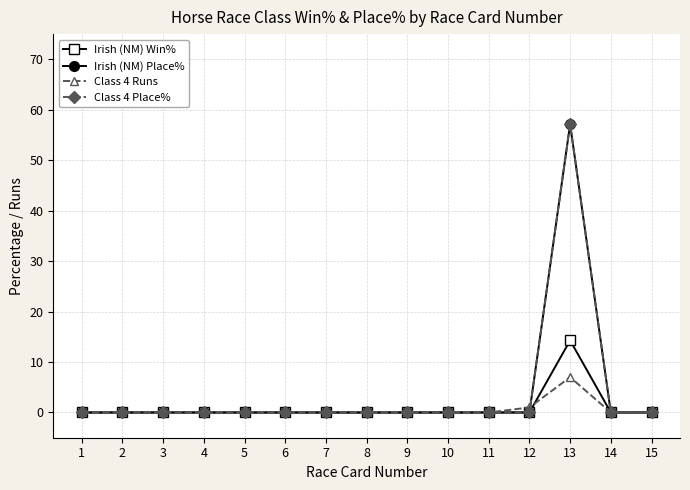

Is this an area chart (filled region under the line)?

No